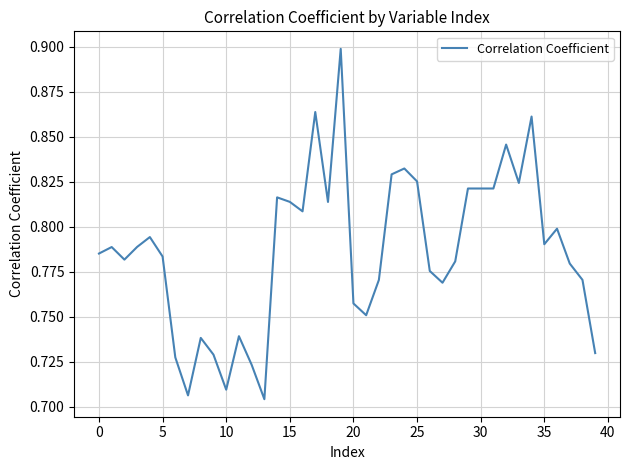

Is this an area chart (filled region under the line)?

No